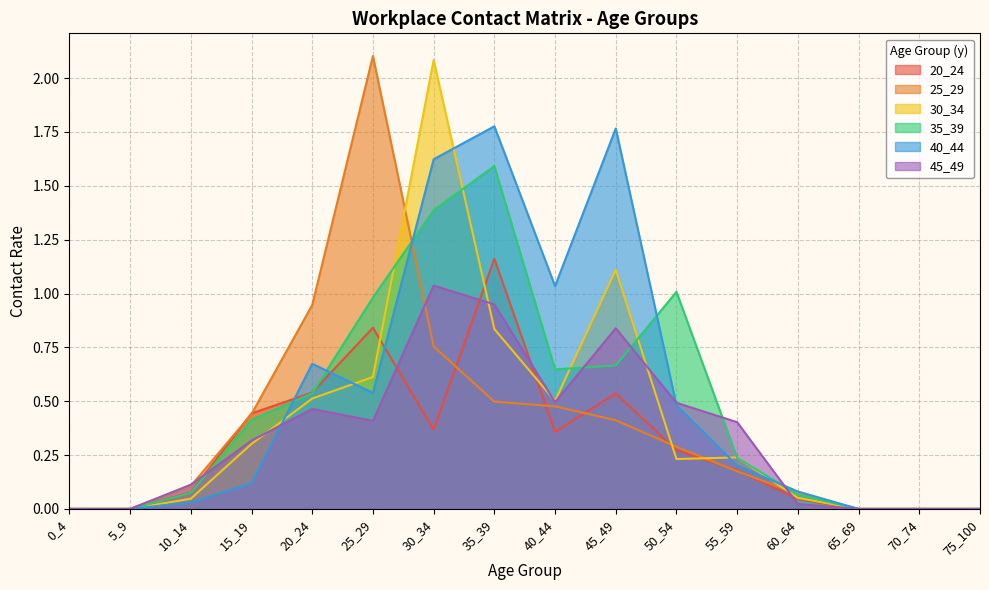

What is the difference between the second highest and second lowest values in the 40_44 series?

1.8